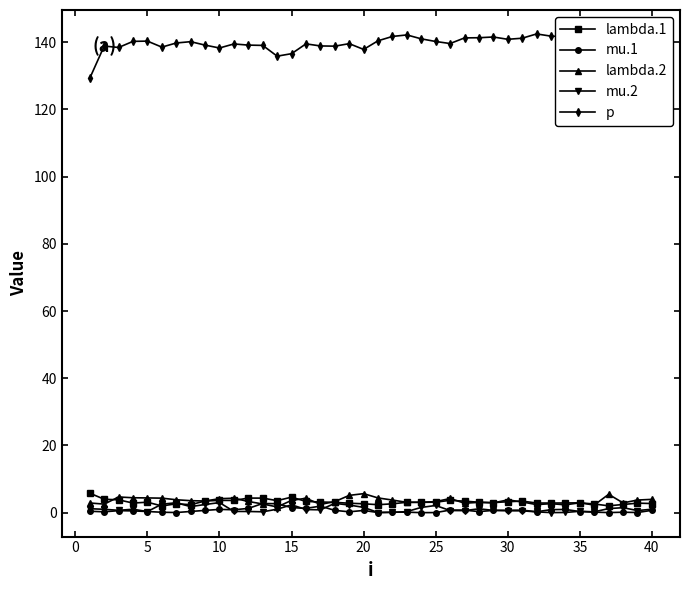

Which series has the largest total across all categories?

p